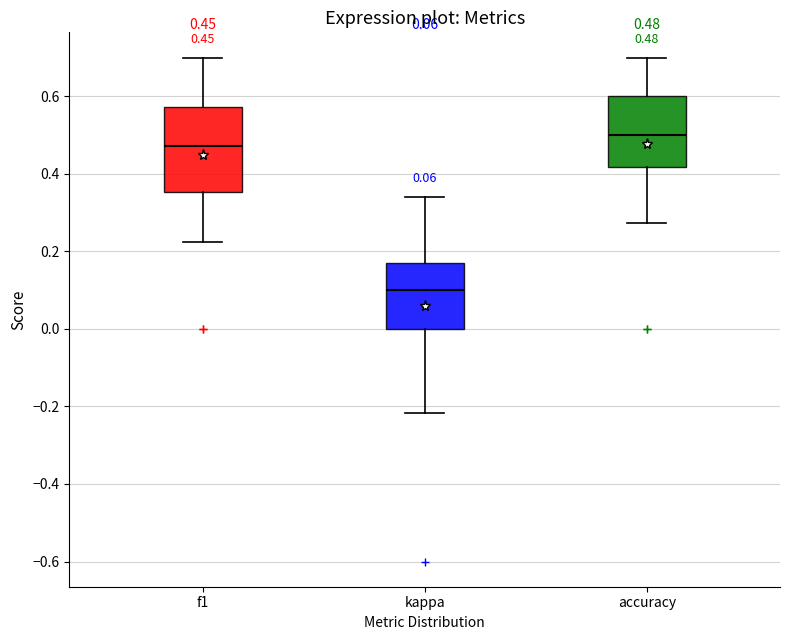

Which box's median line is the lowest?

kappa